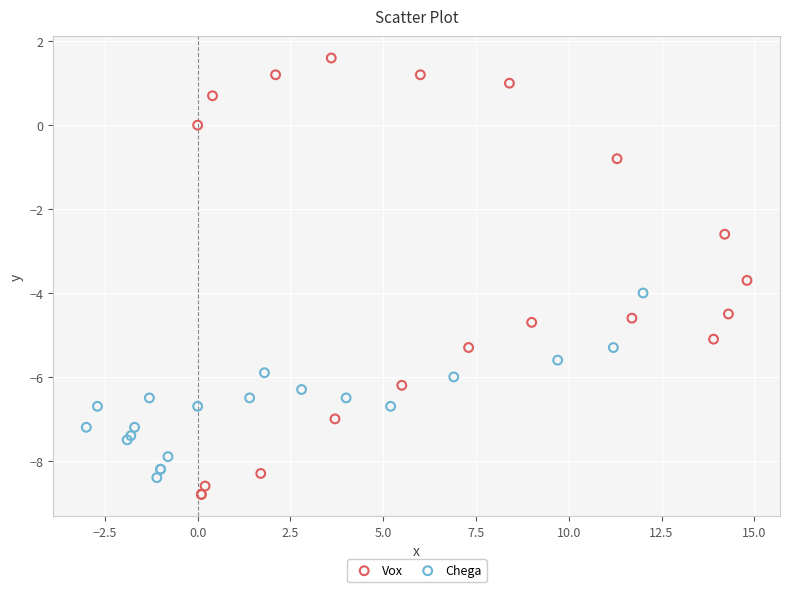

Which series reaches the maximum Y coordinate?

Vox